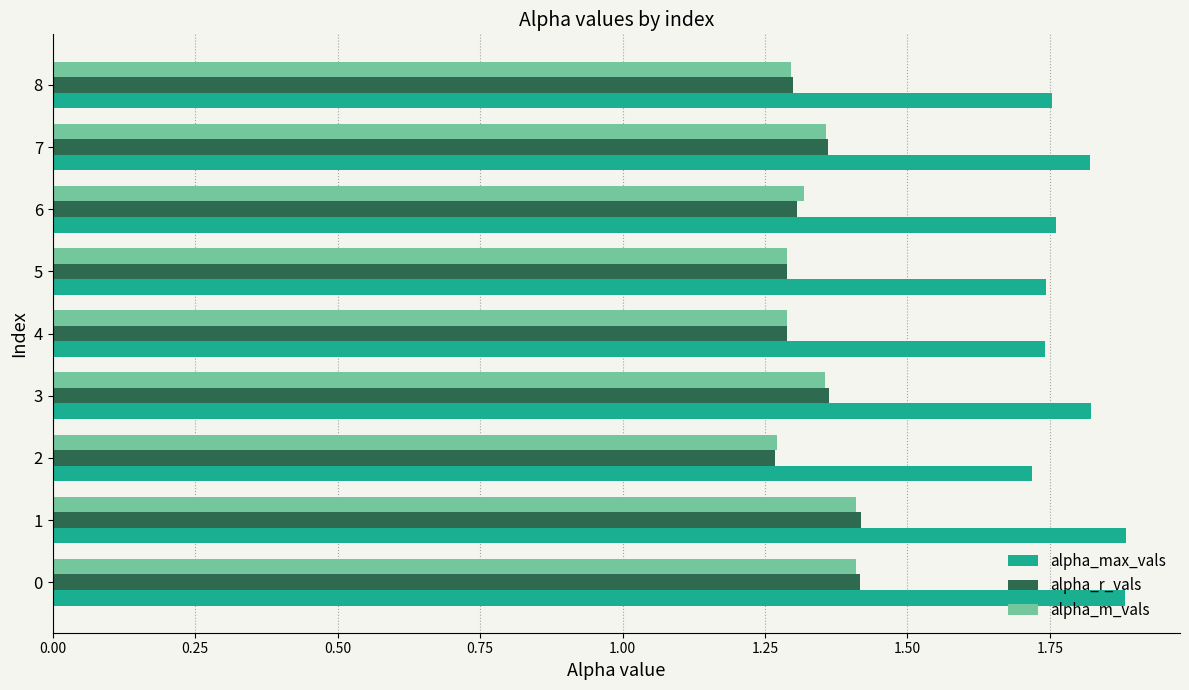

What is the total value across all series at 7?

4.5